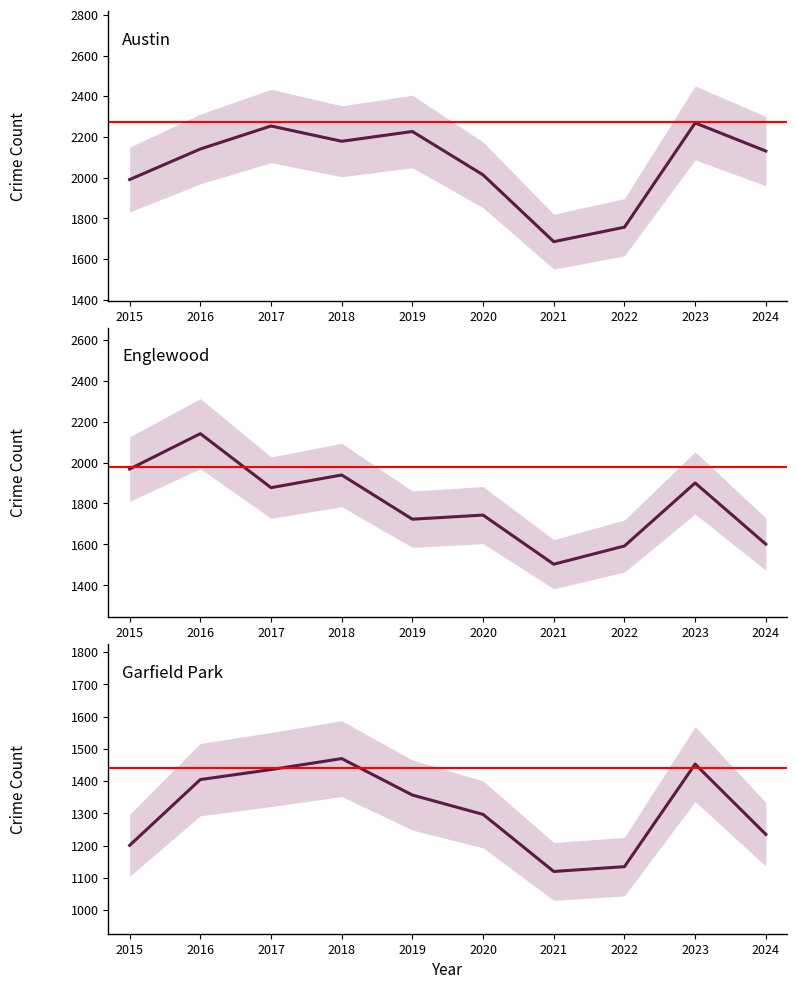

What is the value of the Englewood point at the 8th from the left?

1592